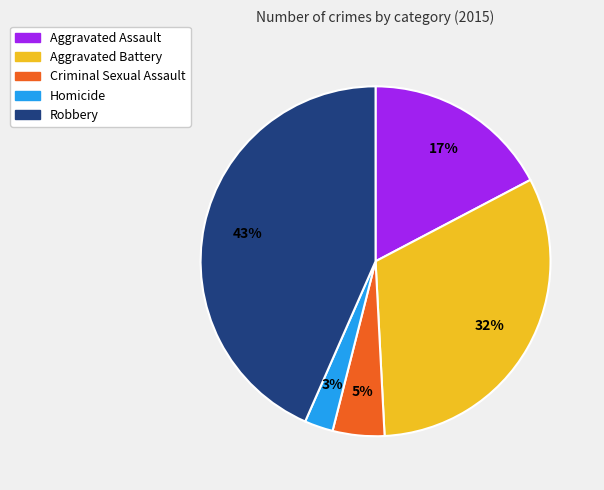

True or false: Aggravated Assault accounts for 17% of the total.

True